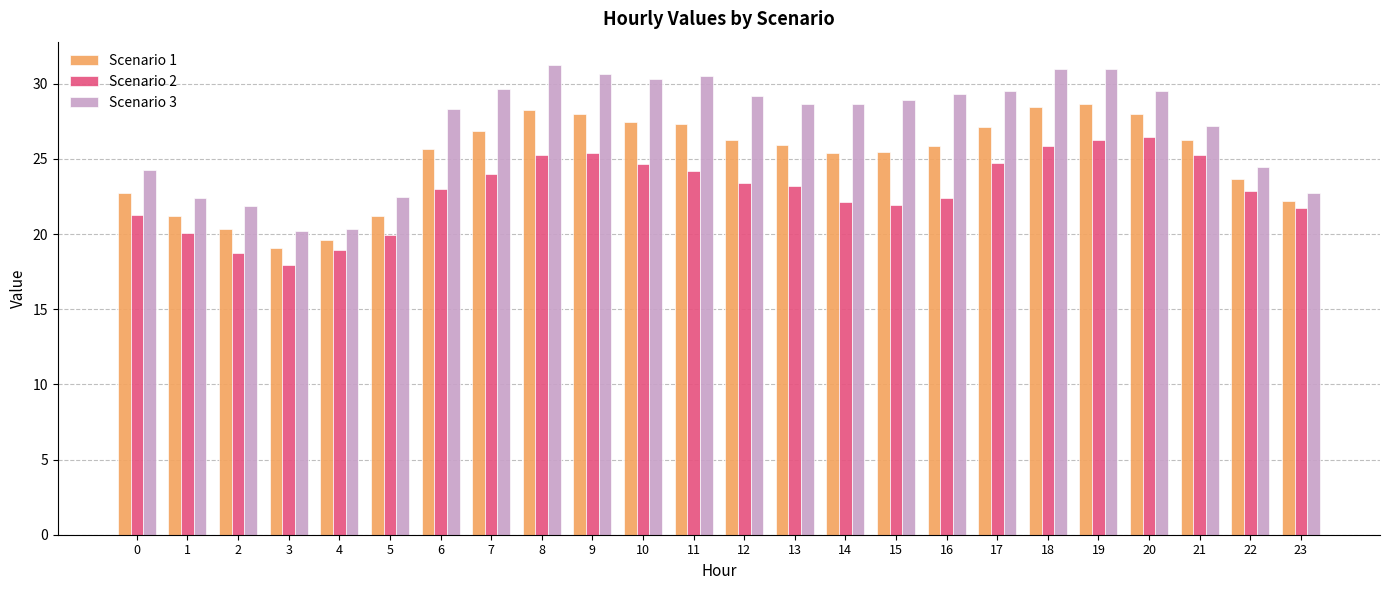

What is the total value across all series at 7?

80.5